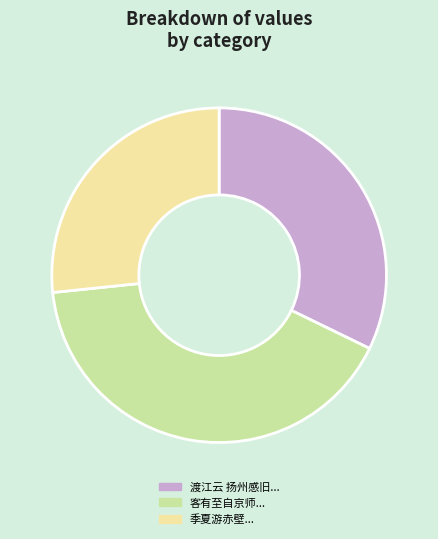

How many slices are in this pie chart?

3